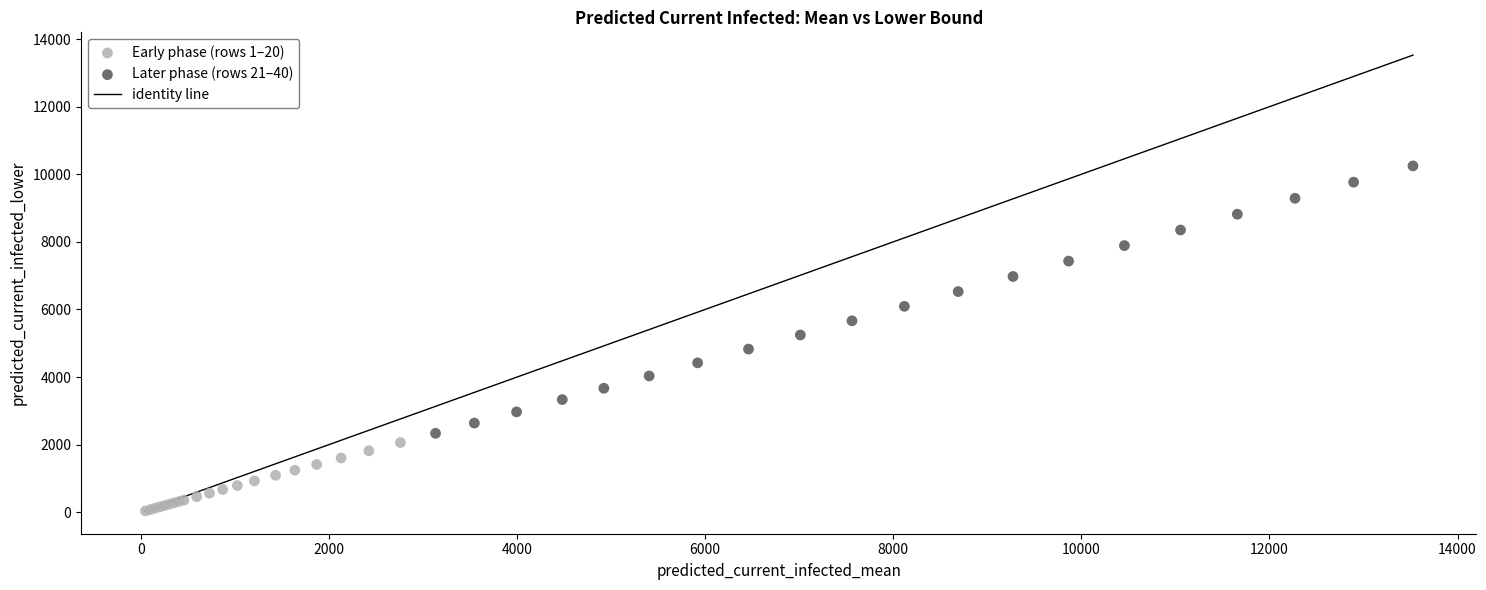

Which series contains the lowest Y value?

Early phase (rows 1–20)